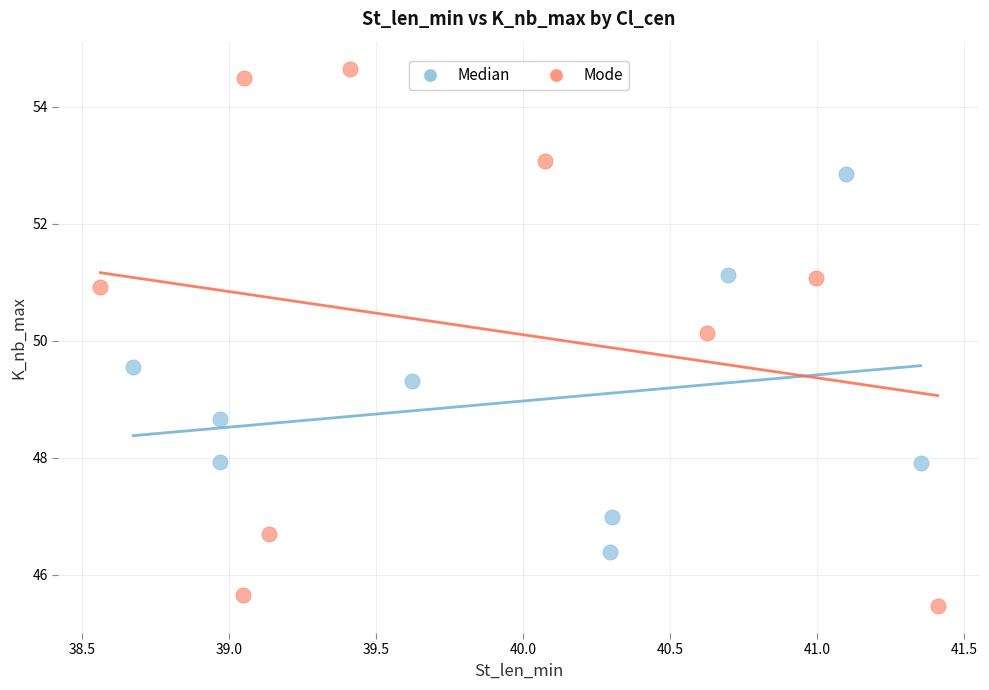

Which series reaches the minimum Y coordinate?

Mode